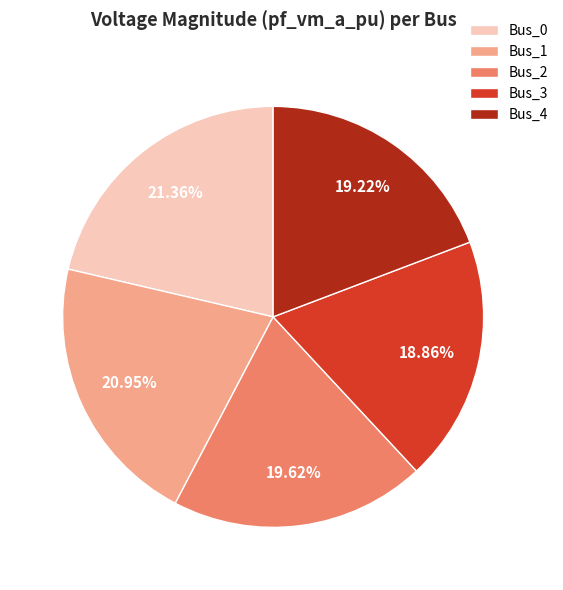

What percentage is the Bus_3 slice, to the nearest percent?

19%